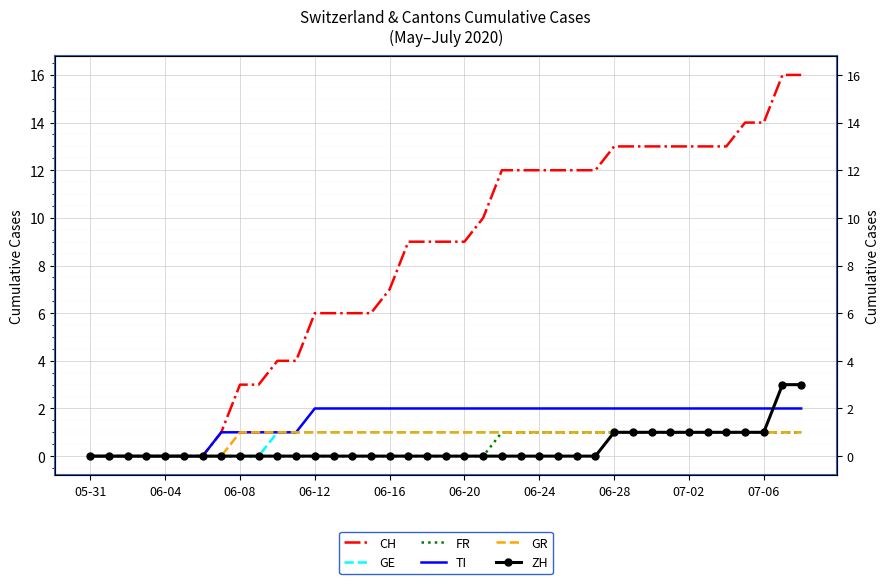

Which category has the lowest value in the FR series?

05-31